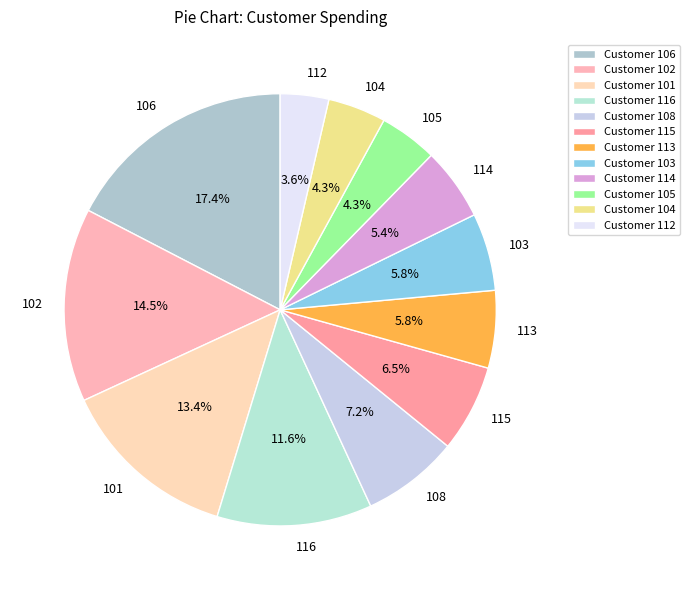

What portion of the pie excludes 112?

96.4%